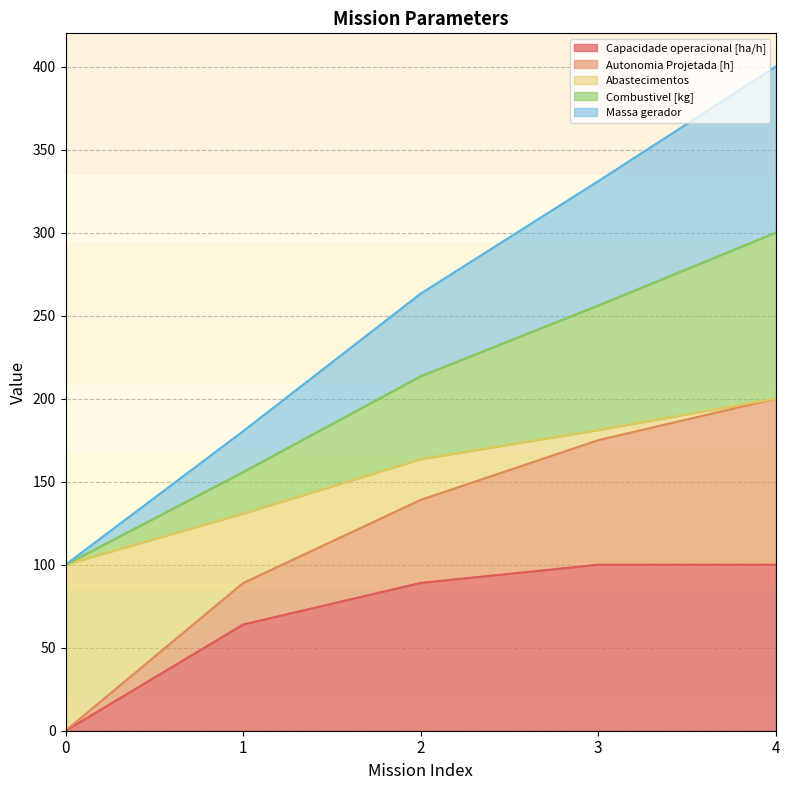

The Capacidade operacional [ha/h] series shows 32.3 at 1. True or false?

False